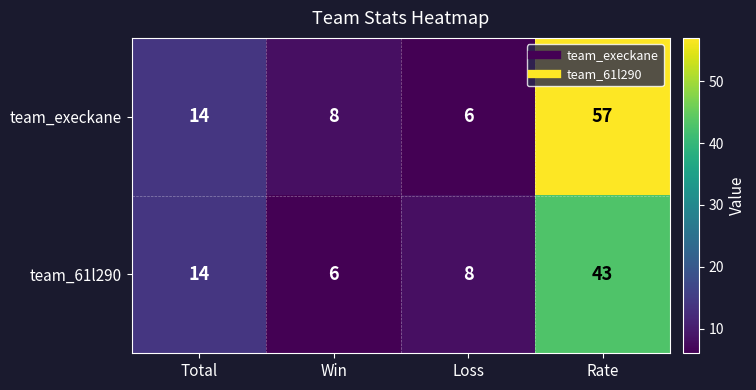

What is the difference between the team_61l290 values at Win and Total?

8